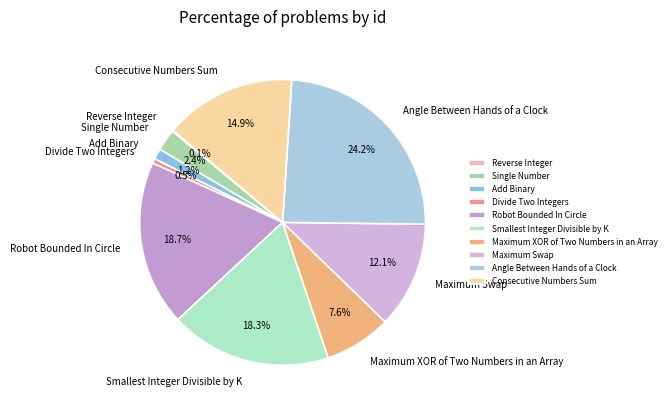

What is the ratio of the value at Angle Between Hands of a Clock to the value at Maximum Swap?

2.0